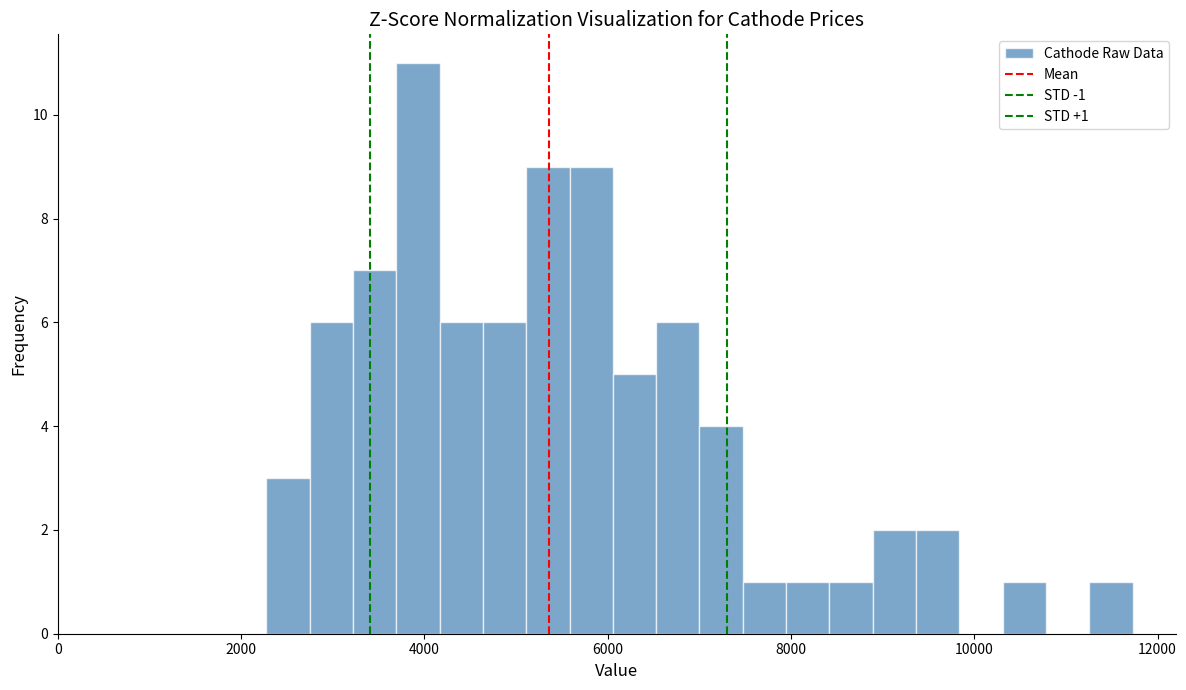

Read against the x-axis, roughly where is the centre of the tallest bar?

4000